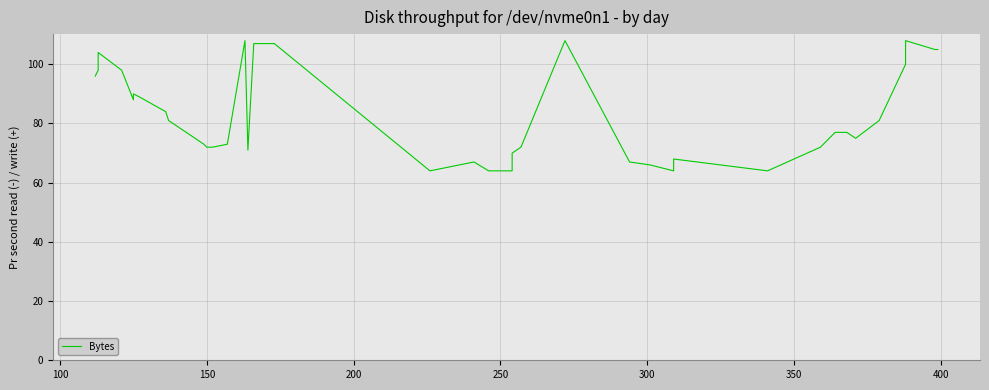

What is the average value?

82